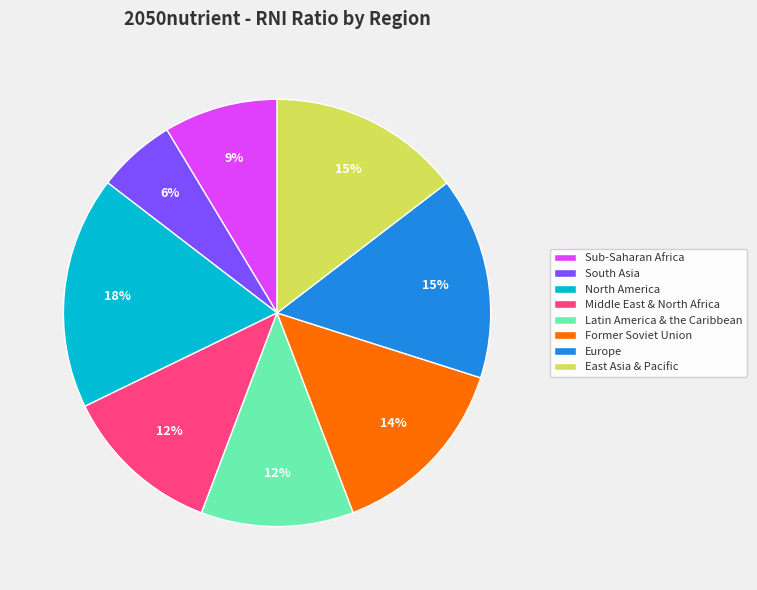

True or false: Europe accounts for 15% of the total.

True